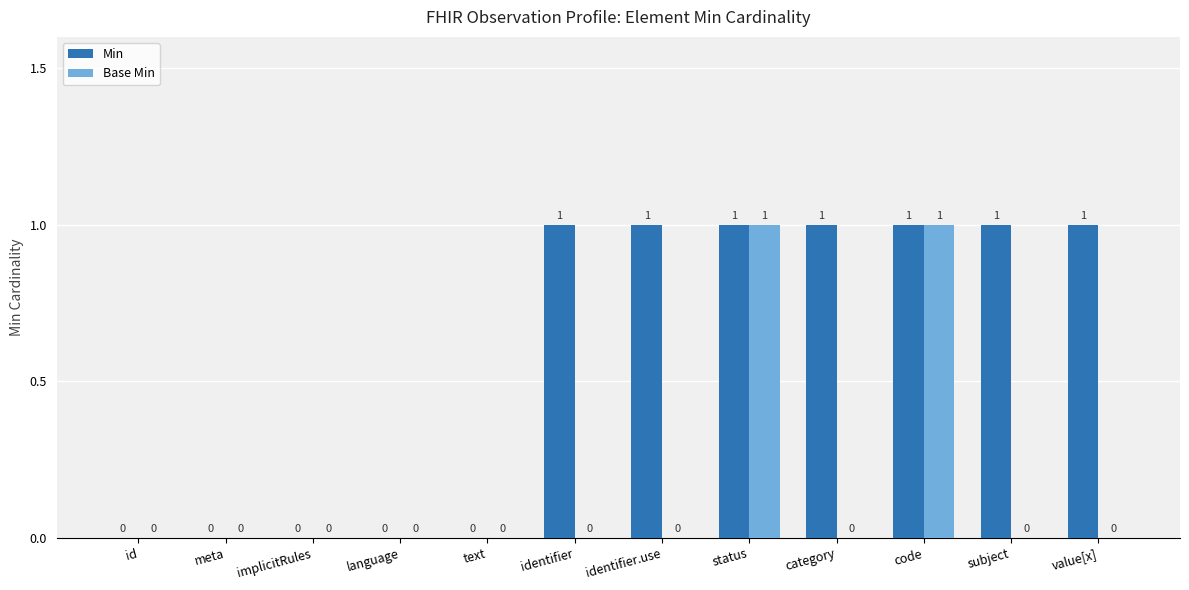

Is it true that Min equals 0 at status?

False